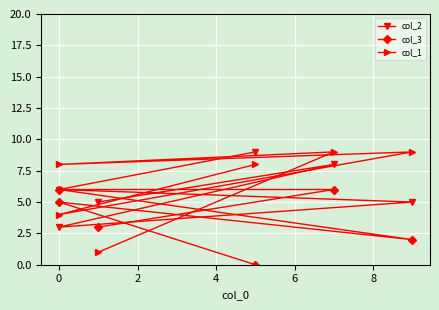

The col_1 series shows 8 at 0. True or false?

True